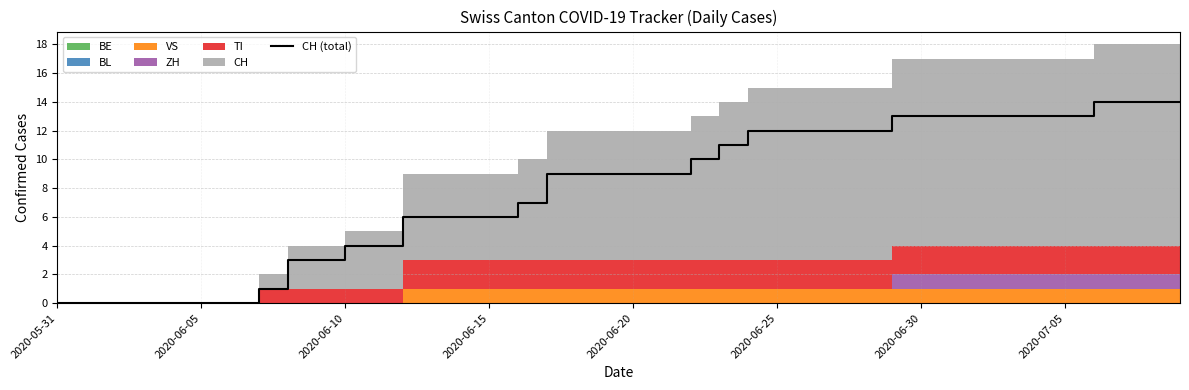

Reading left to right, extract all data points from this chart.

0	0	0	0	0	0	0	1	3	3	4	4	6	6	6	6	7	9	9	9	9	9	10	11	12	12	12	12	12	13	13	13	13	13	13	13	14	14	14	14